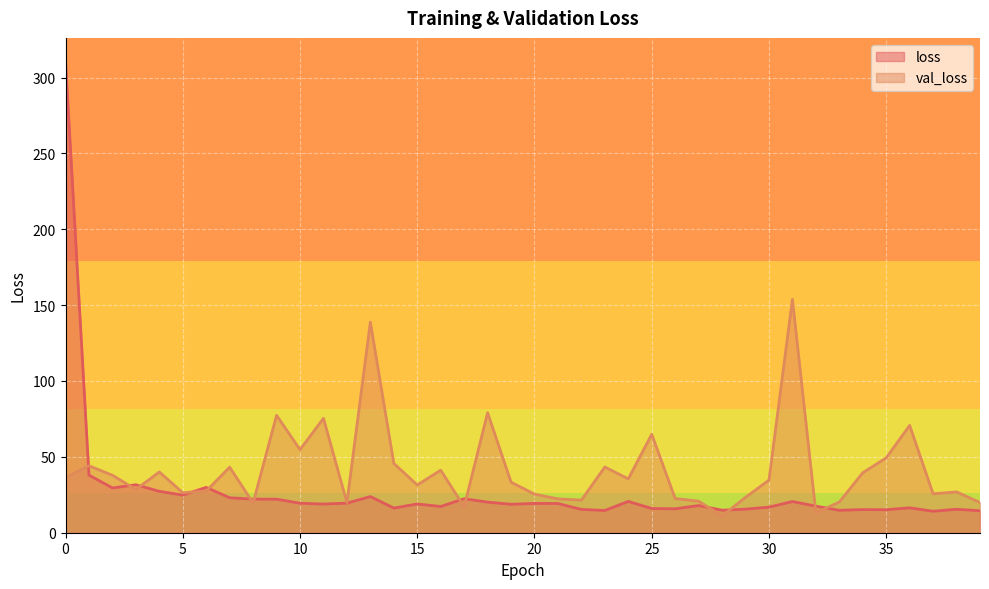

Reading left to right, list all the values displayed in this chart.

loss: 310.6	38.0	29.5	31.6	27.3	24.8	29.9	23.0	22.2	22.1	19.5	18.9	19.5	23.8	16.3	18.9	17.3	22.4	20.2	18.7	19.3	19.2	15.4	14.7	20.6	16.0	15.8	17.9	14.8	15.5	16.9	20.6	17.6	14.8	15.2	15.1	16.4	14.2	15.5	14.5
val_loss: 36.3	44.1	37.9	28.5	40.0	26.4	27.5	43.2	19.6	77.4	54.7	75.4	19.9	138.8	45.7	31.5	41.2	17.1	79.1	33.3	25.4	22.3	21.5	43.3	35.5	64.9	22.6	20.8	11.1	23.3	34.7	153.8	13.1	20.2	39.5	49.3	70.7	25.7	26.9	19.9